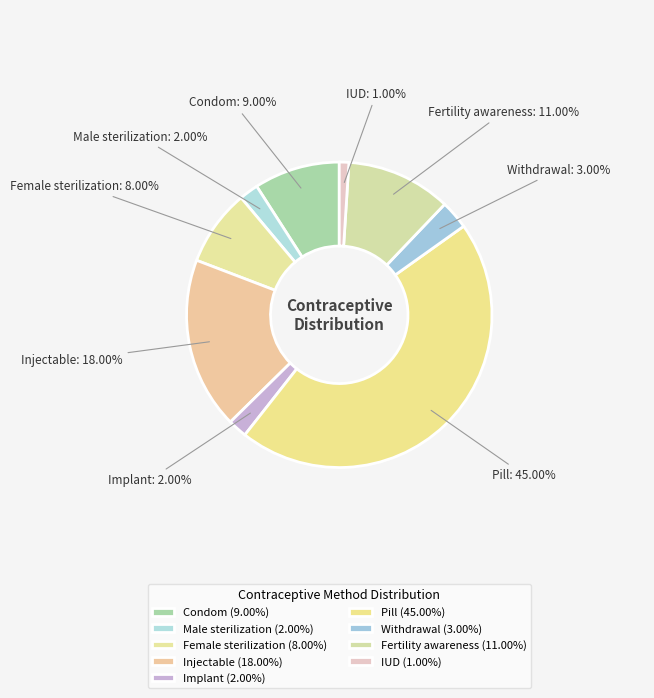

How many segments does this pie chart have?

9